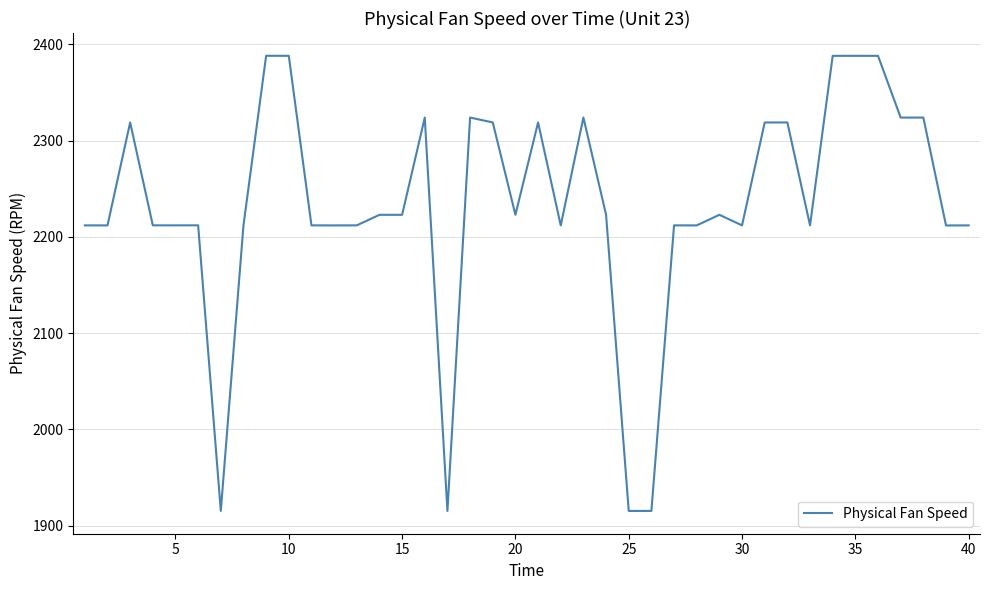

What is the difference between the maximum and minimum values?

472.8